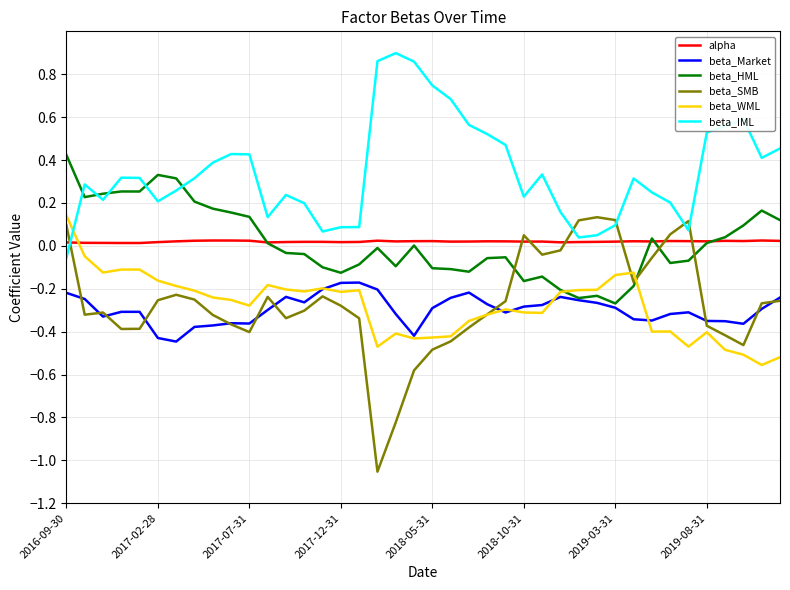

Which series has the widest spread of values?

beta_SMB